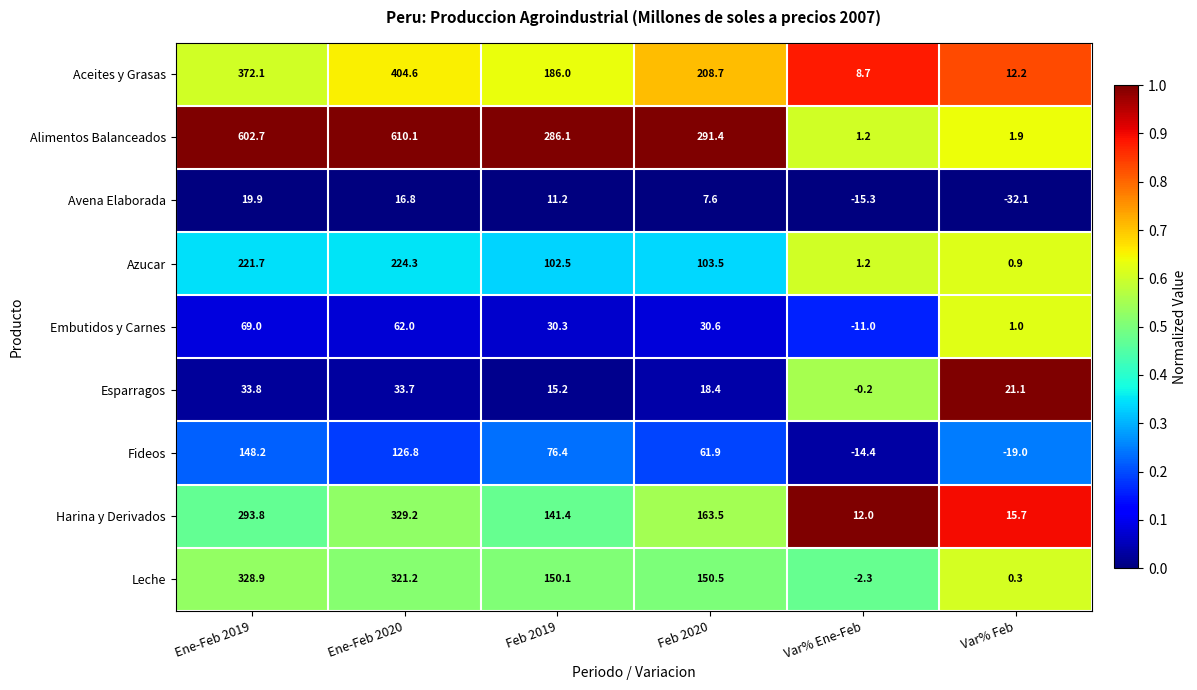

The Azucar series shows 0.9 at Var% Feb. True or false?

True